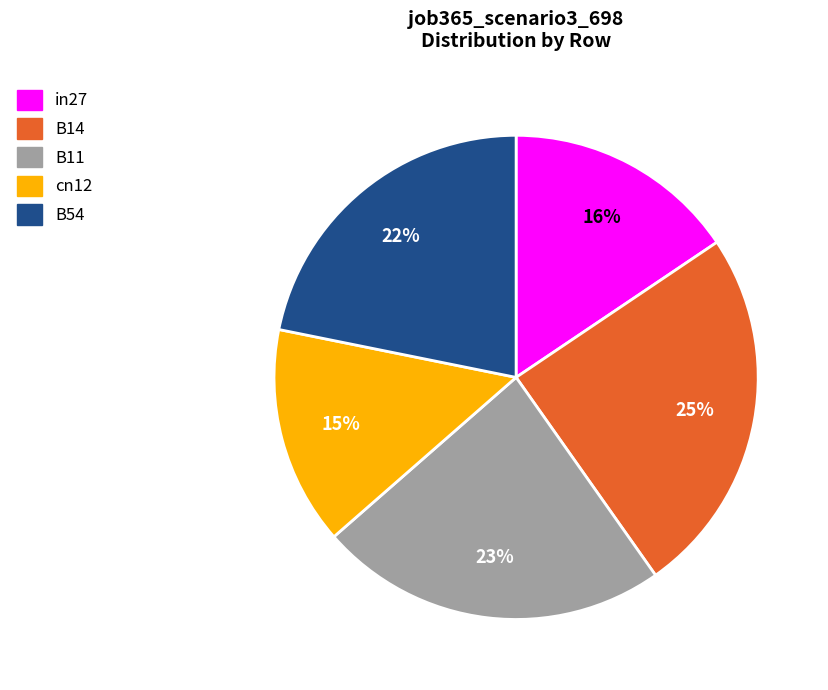

Which category has the smallest portion of the pie?

cn12